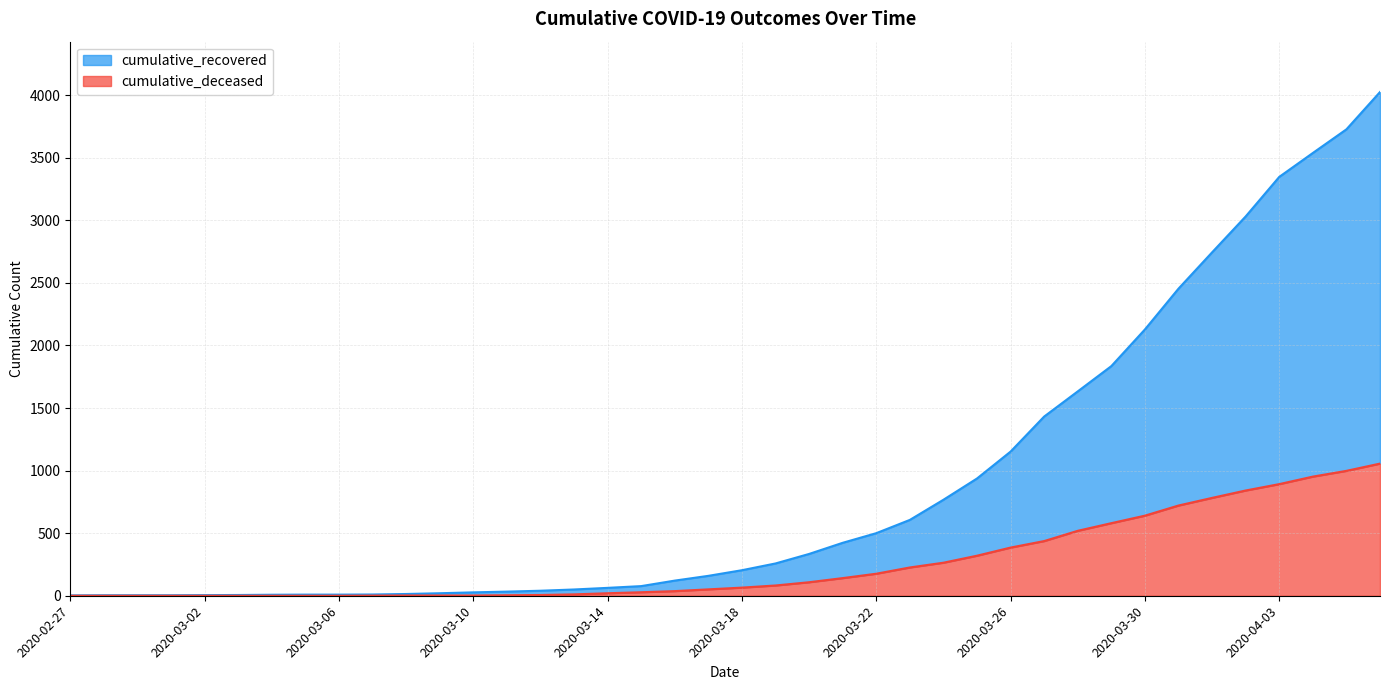

True or false: cumulative_recovered has a value of 14 at 2020-03-08.

True